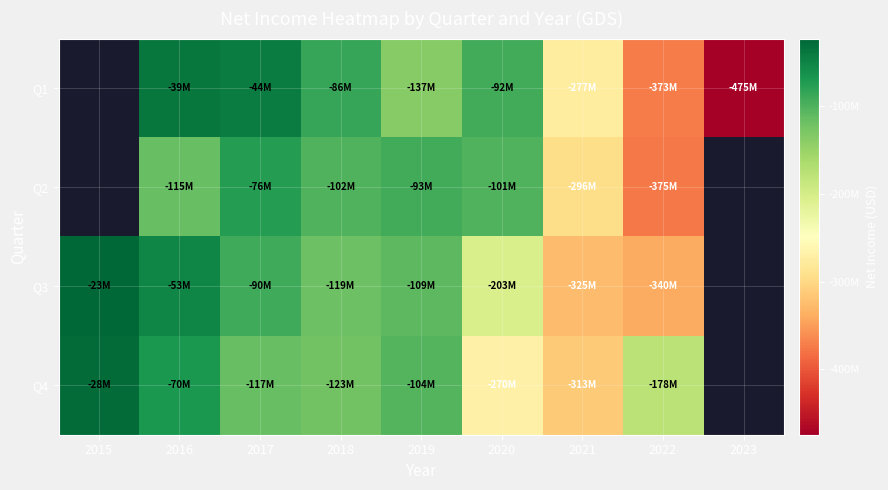

At which category is the sum across all series the highest?

2016